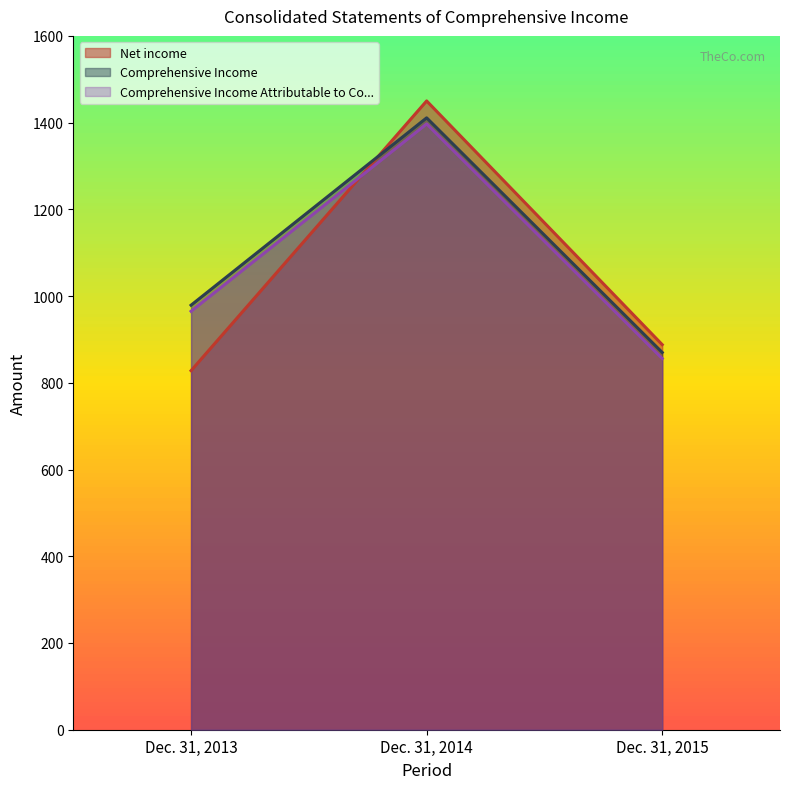

How many lines are shown in the chart?

3